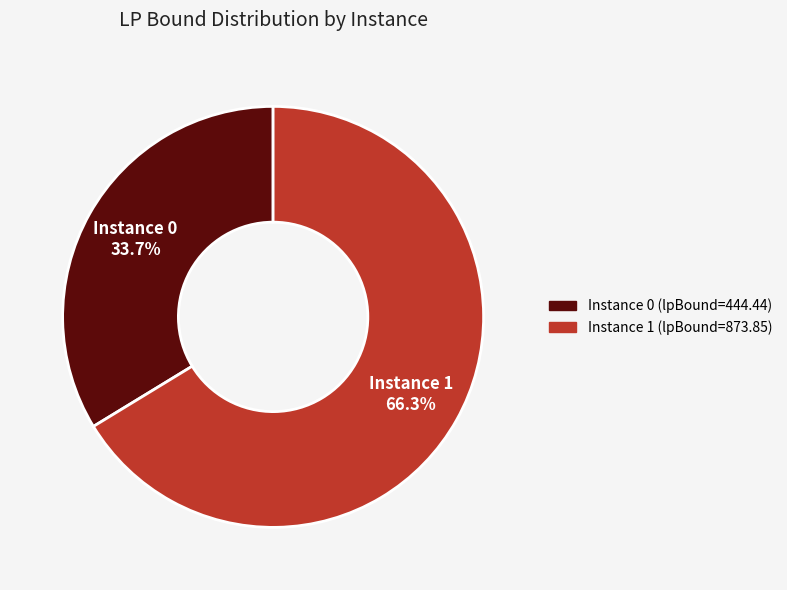

Count the number of slices in the pie.

2